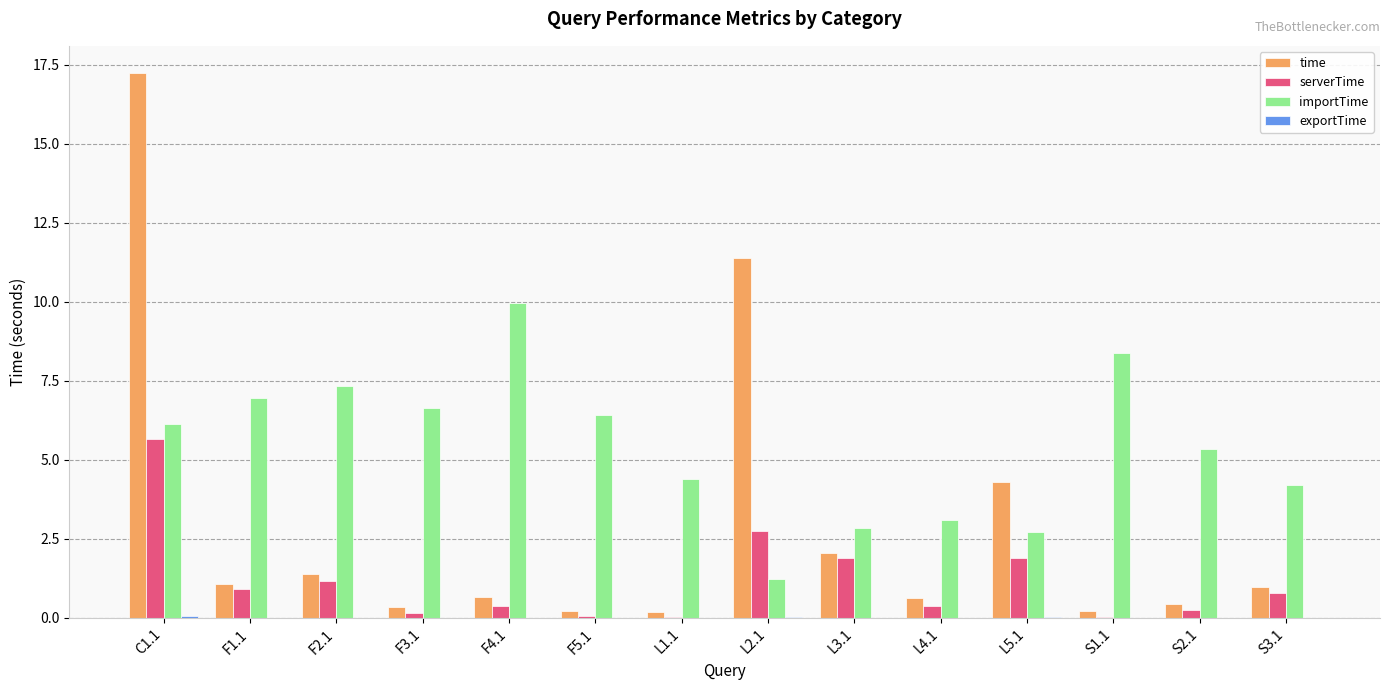

At which category does the chart reach its peak across all series?

C1.1